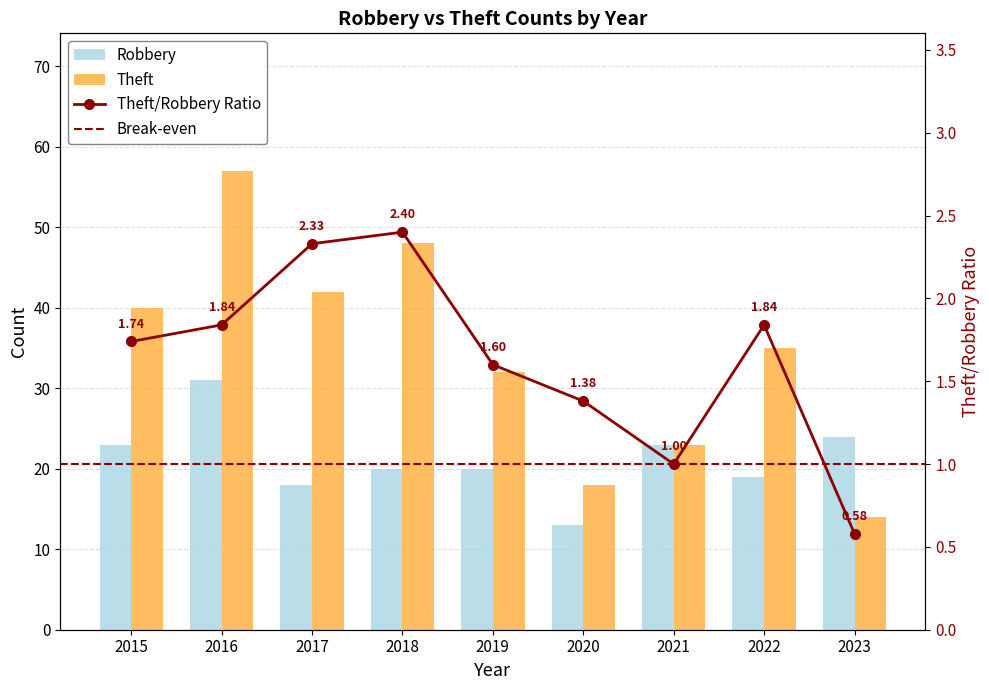

What is the difference between the second highest and second lowest values in the Robbery series?

6